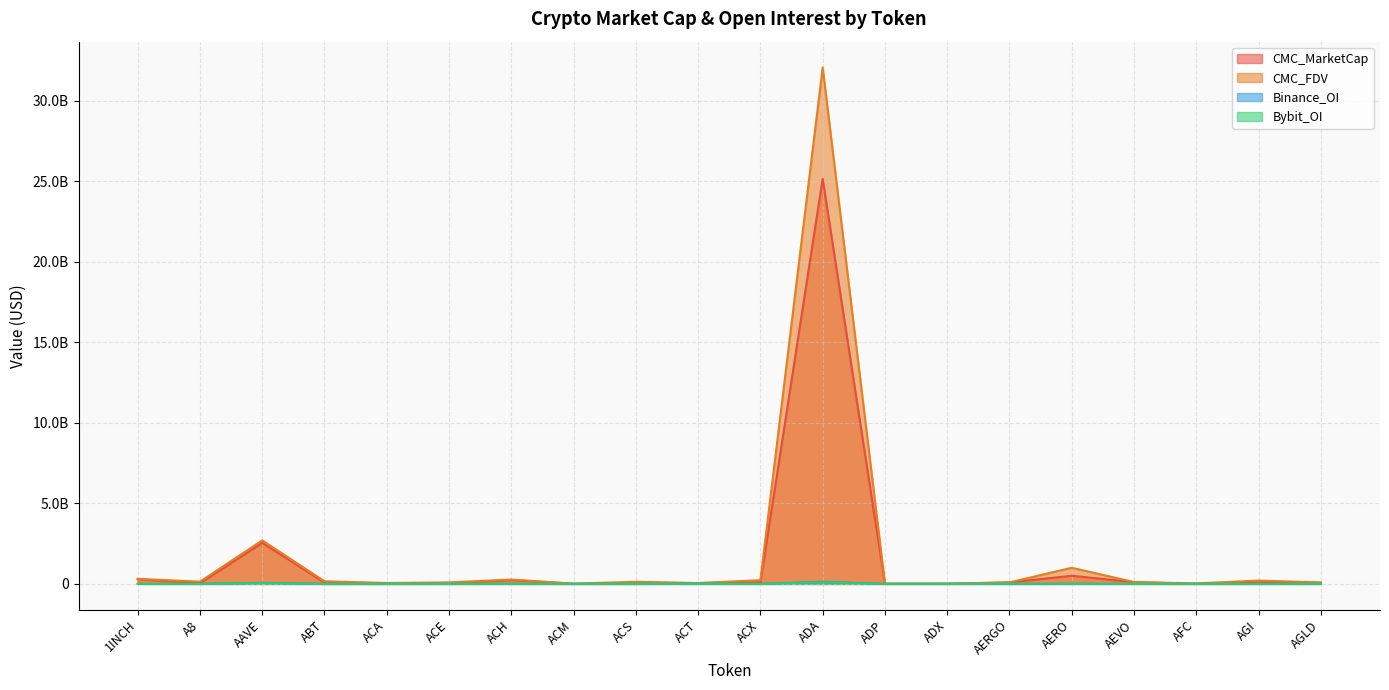

Which series has the largest range (max minus min)?

CMC_FDV